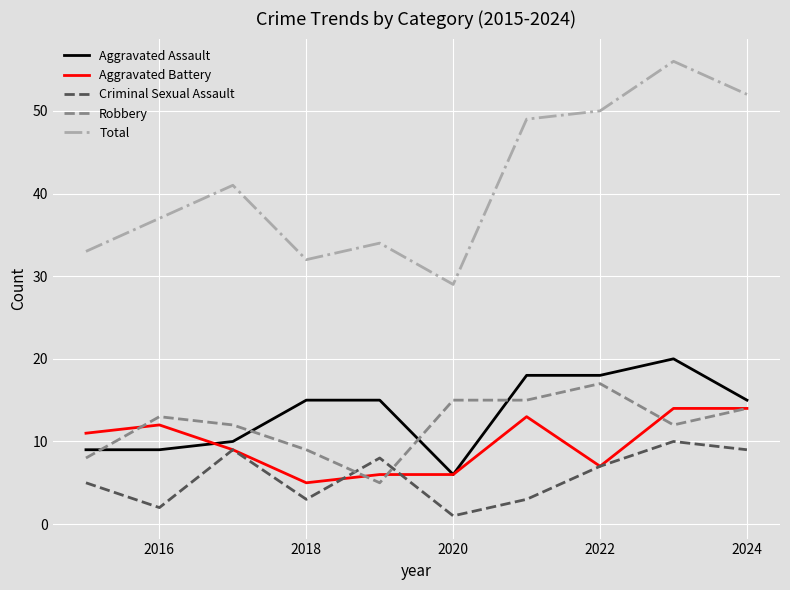

Which series has the widest spread of values?

Total